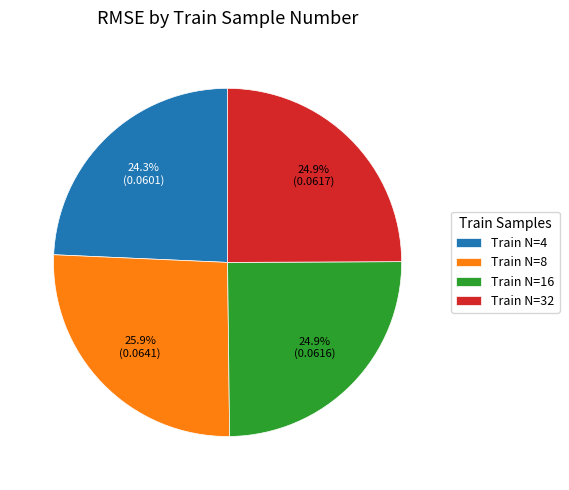

Which has a higher value, Train N=8 or Train N=32?

Train N=8